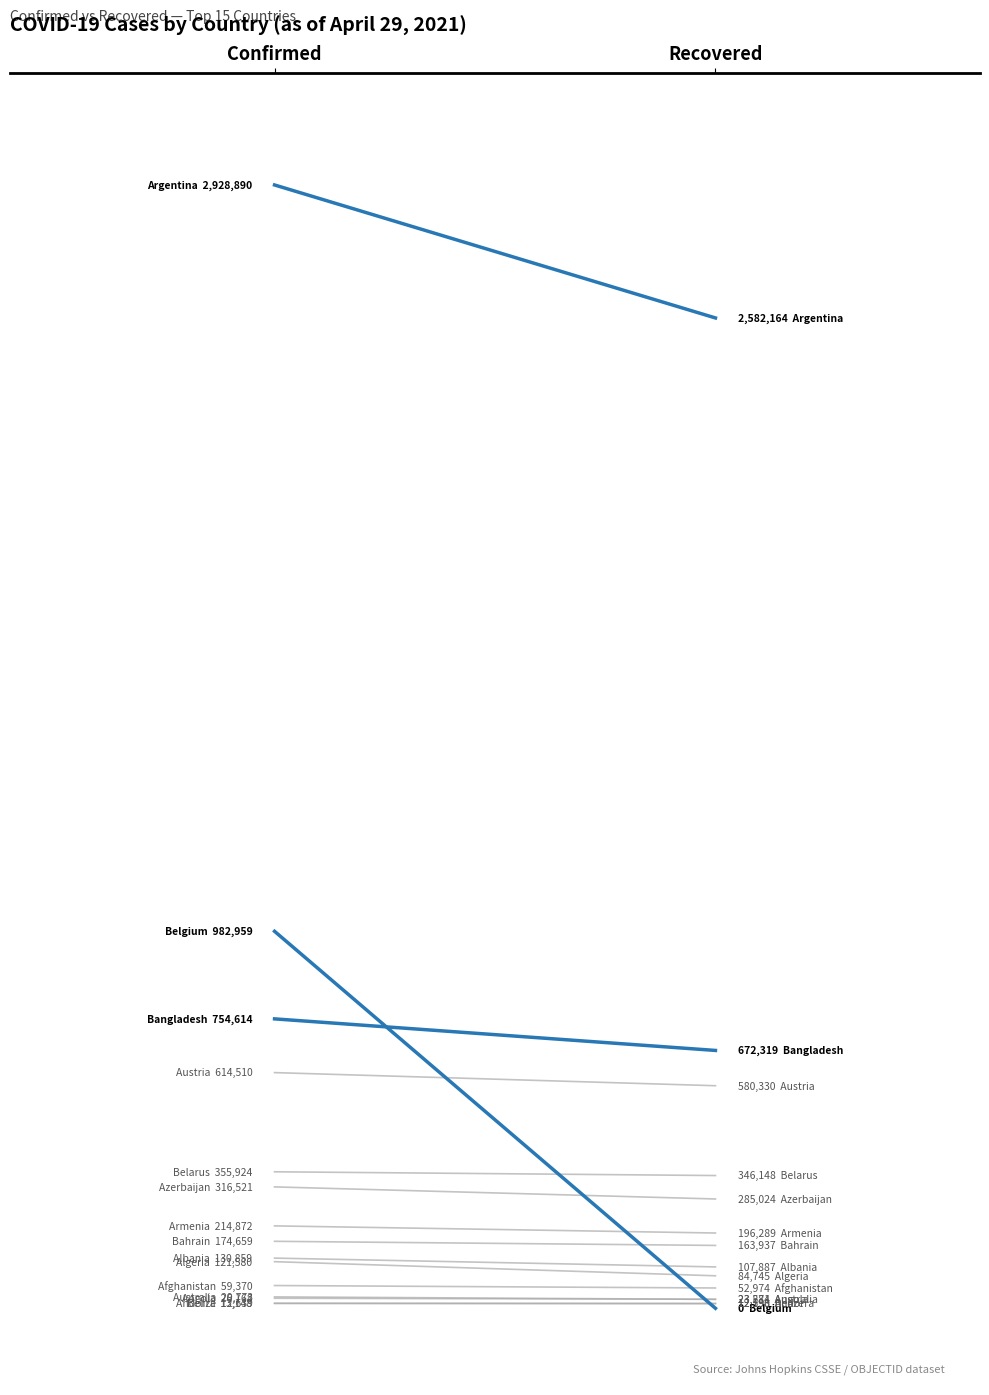

True or false: Austria has a value of 580330 at Recovered.

True